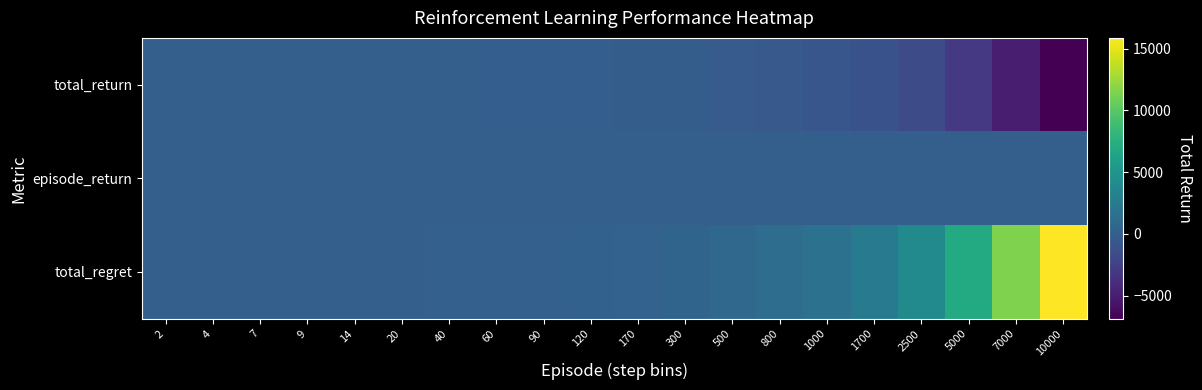

Which series has the largest range (max minus min)?

total_regret